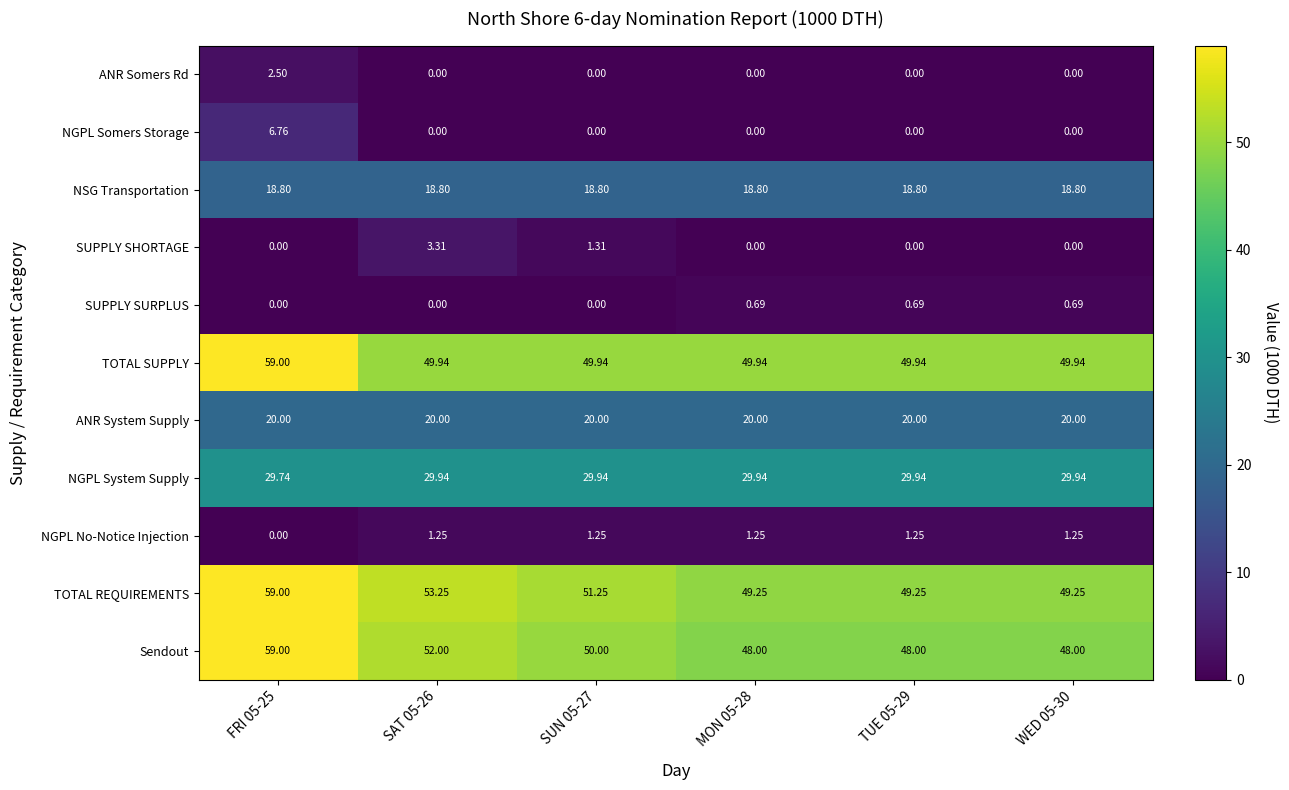

Which series has the largest total across all categories?

TOTAL REQUIREMENTS